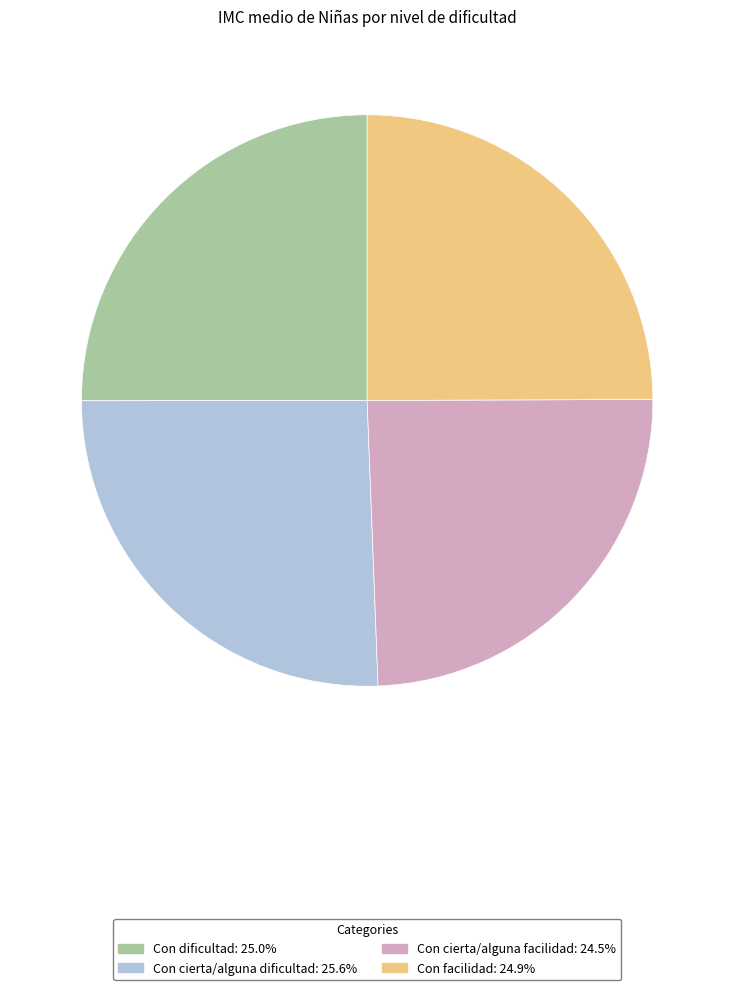

Combined, do Con dificultad and Con cierta/alguna facilidad account for over 50%?

No